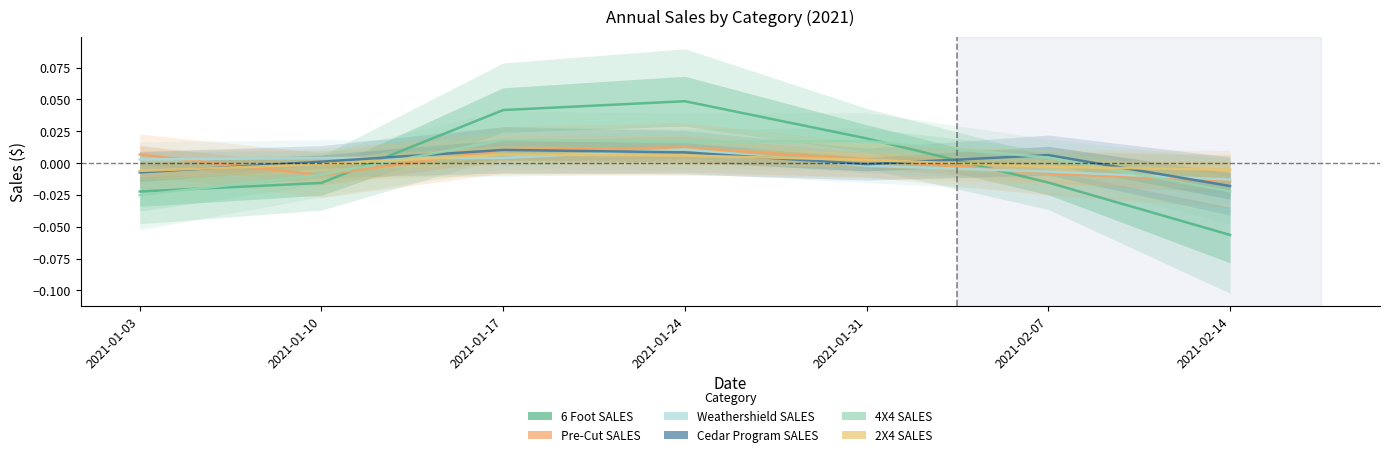

Where is the first local minimum for Cedar Program SALES?

2021-01-31